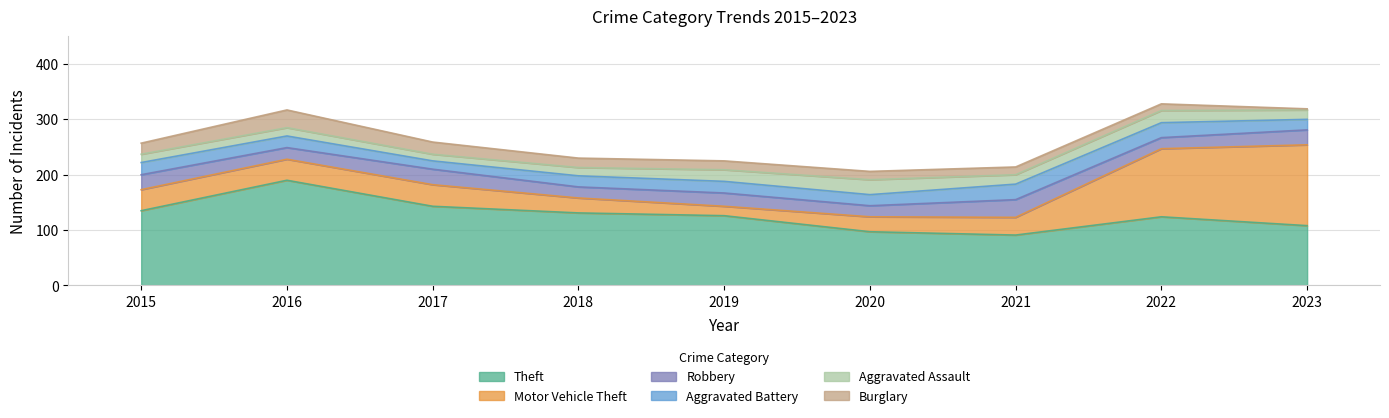

Which category has the lowest value across all series?

2023